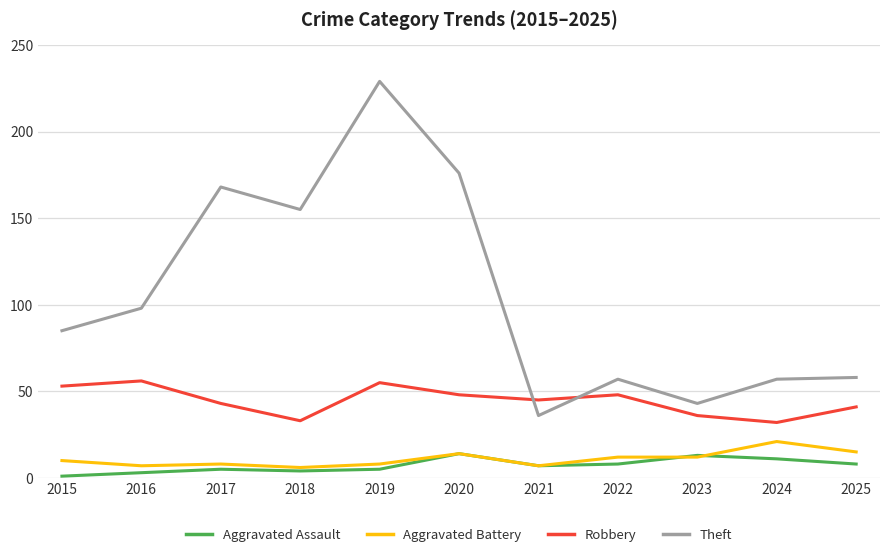

The value of Aggravated Assault at 2023 is 4. True or false?

False